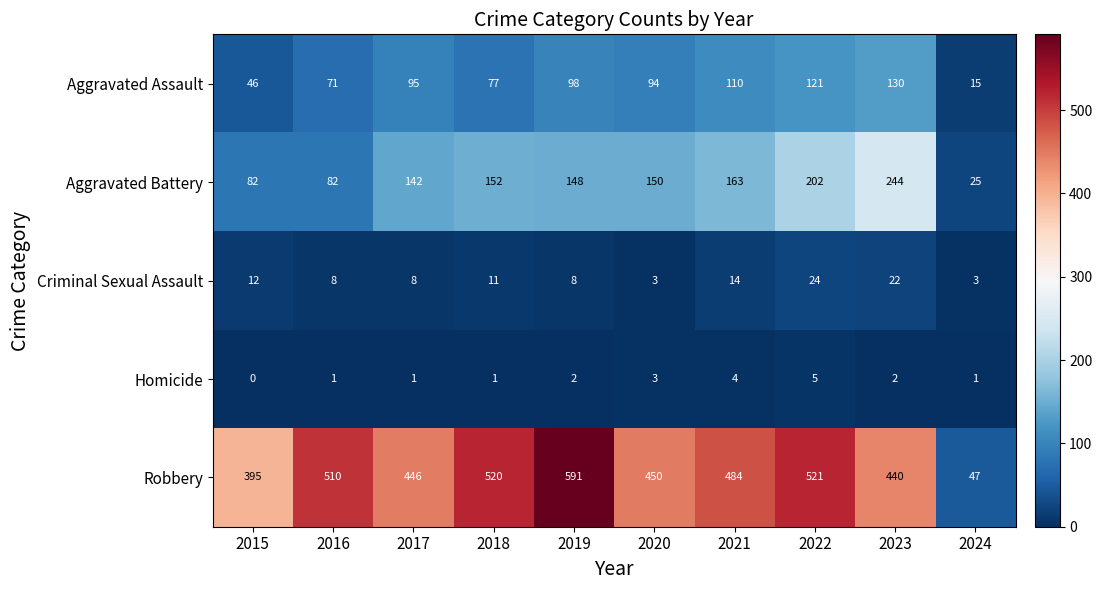

Which series has the largest total across all categories?

Robbery